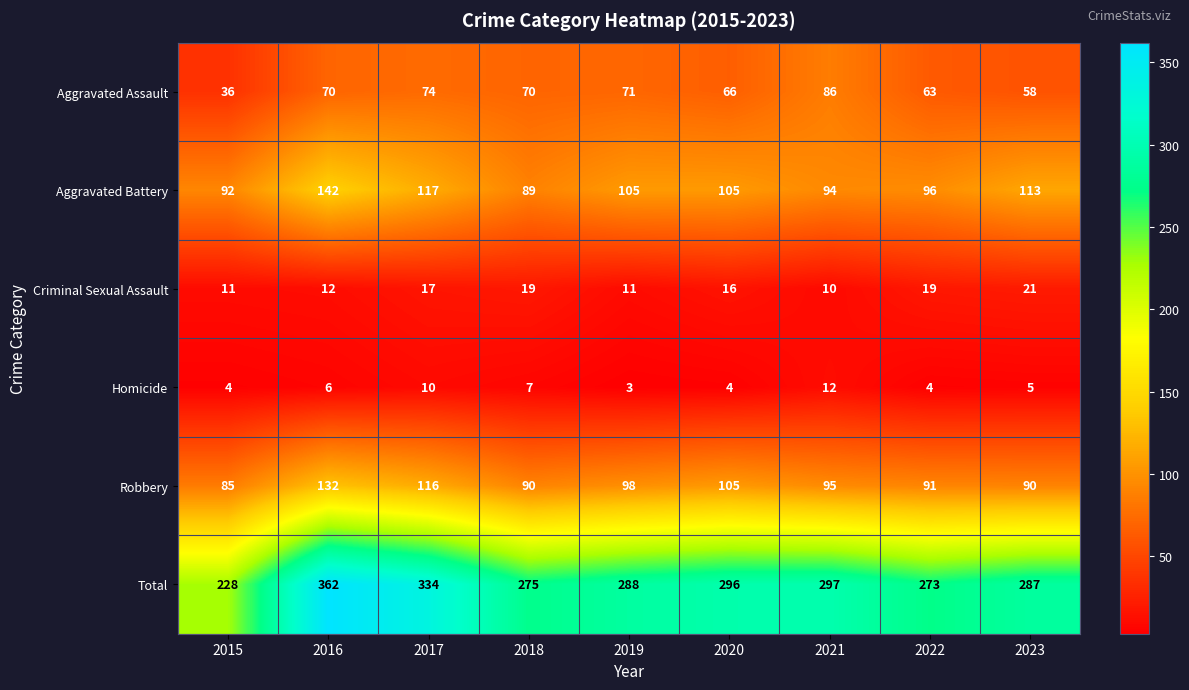

At which category is the sum across all series the highest?

2016